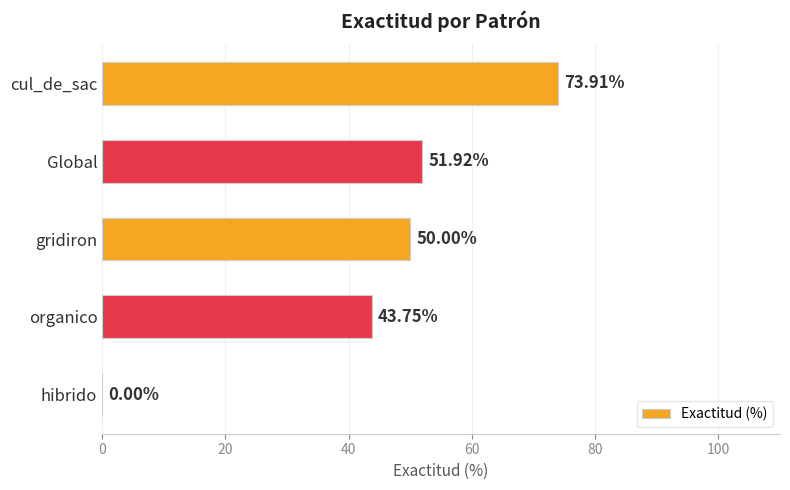

How many data points does each series have?

5